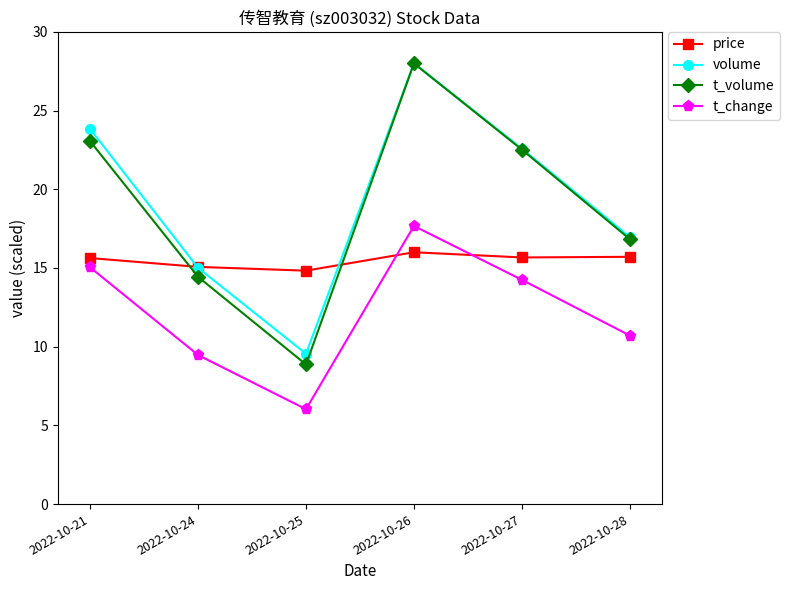

True or false: t_volume has more than 0 points higher than both neighbors.

True